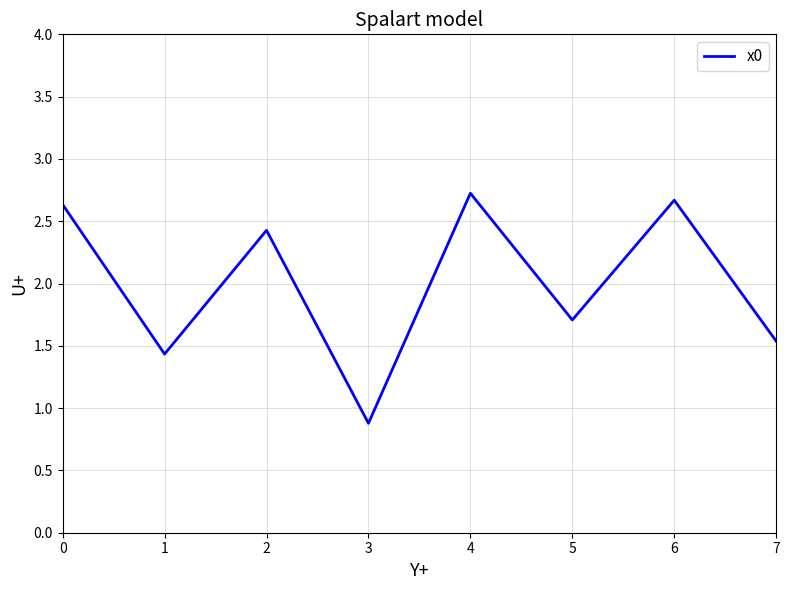

At which category does the chart reach its minimum across all series?

3